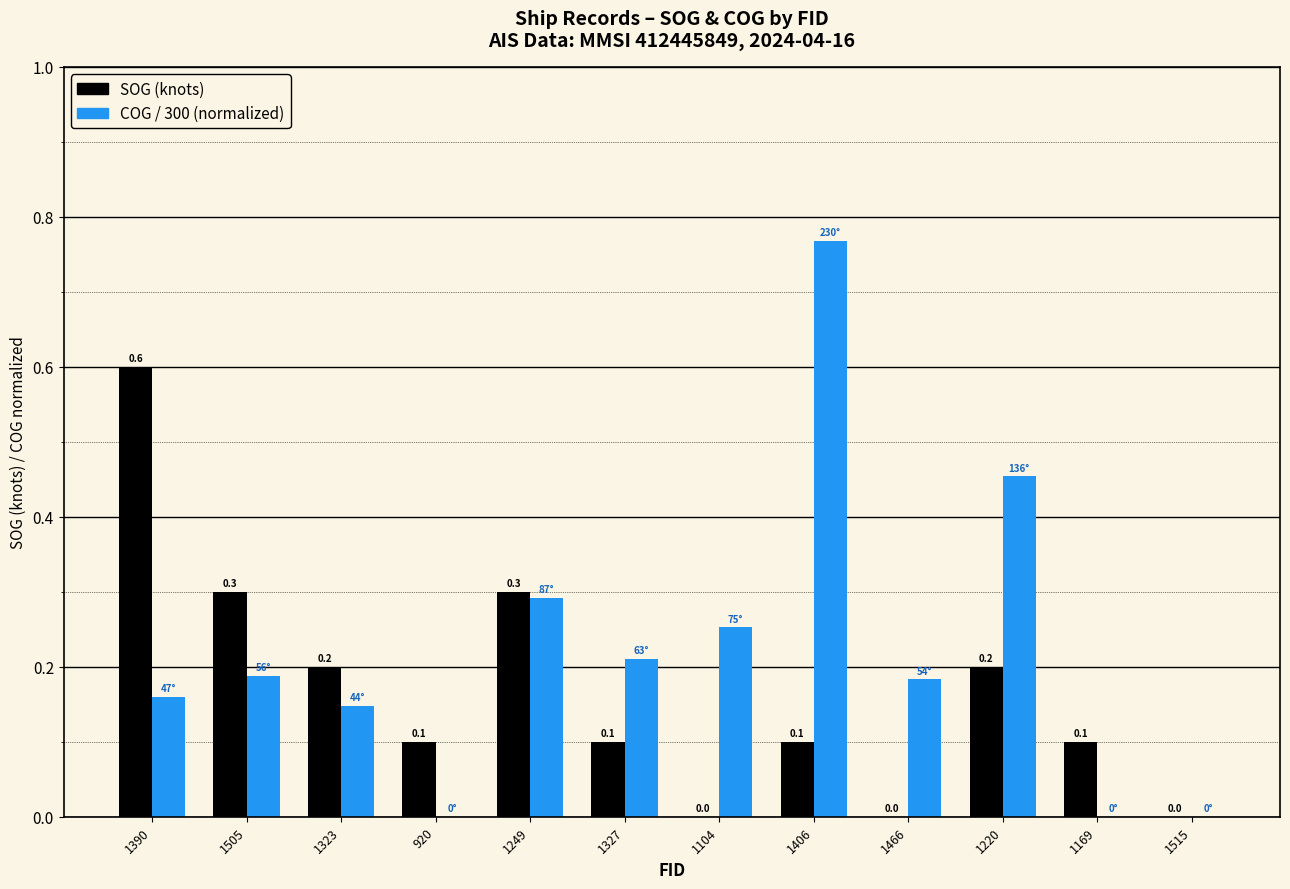

How many groups of bars are there?

12